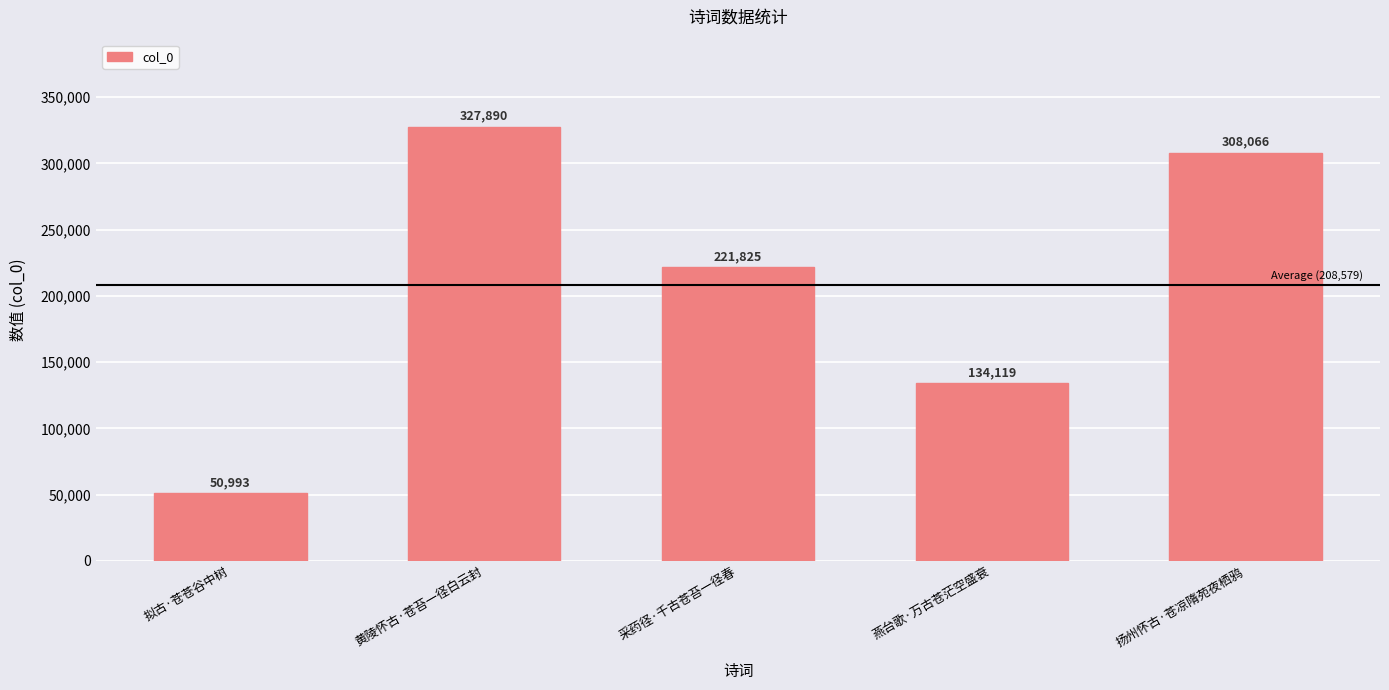

Is it true that the value at 燕台歌·万古苍茫空盛衰 is 178668?

False